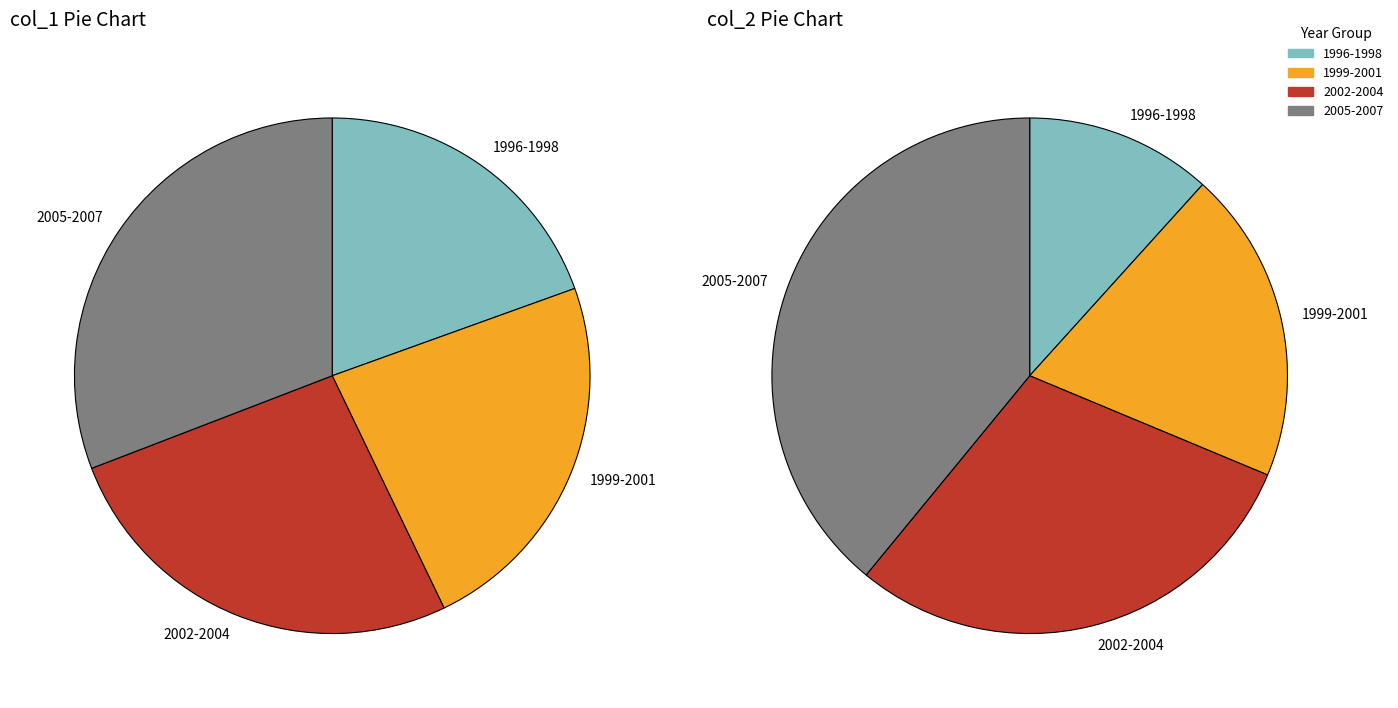

Does 1999 account for over 50% of the chart?

No